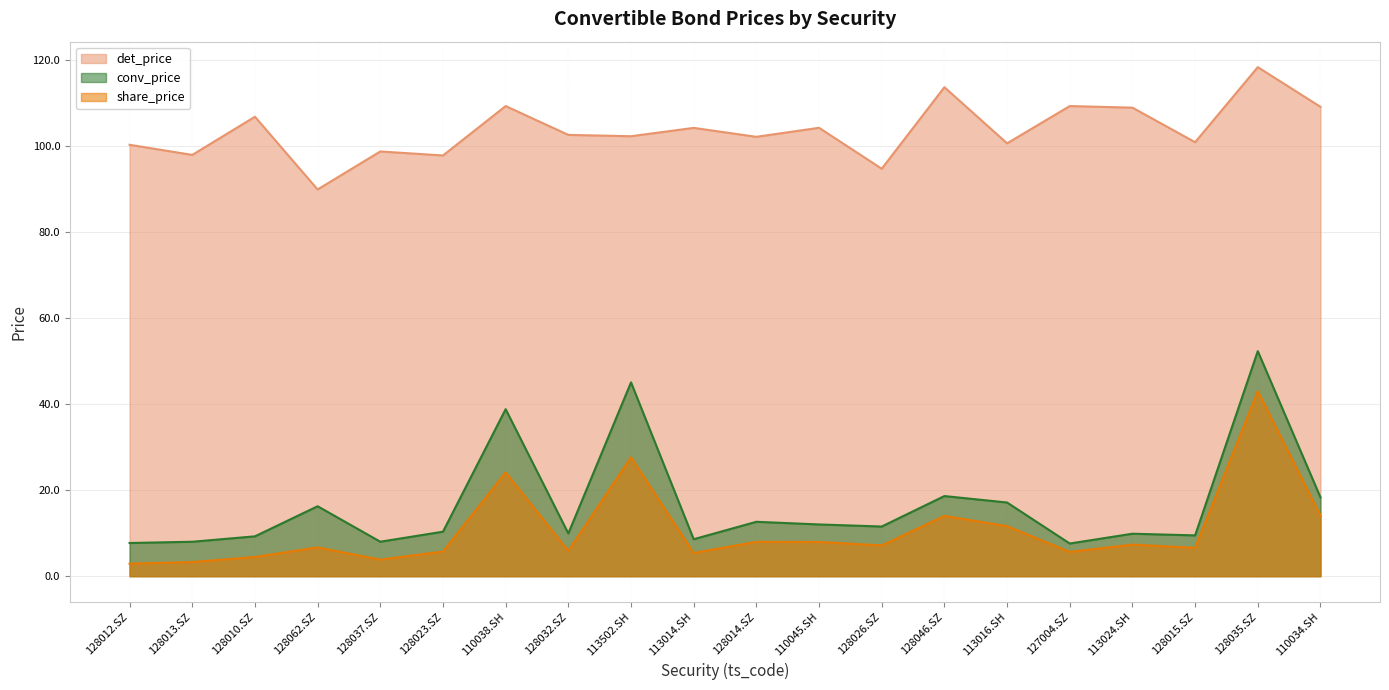

What position from the left is 128015.SZ?

18